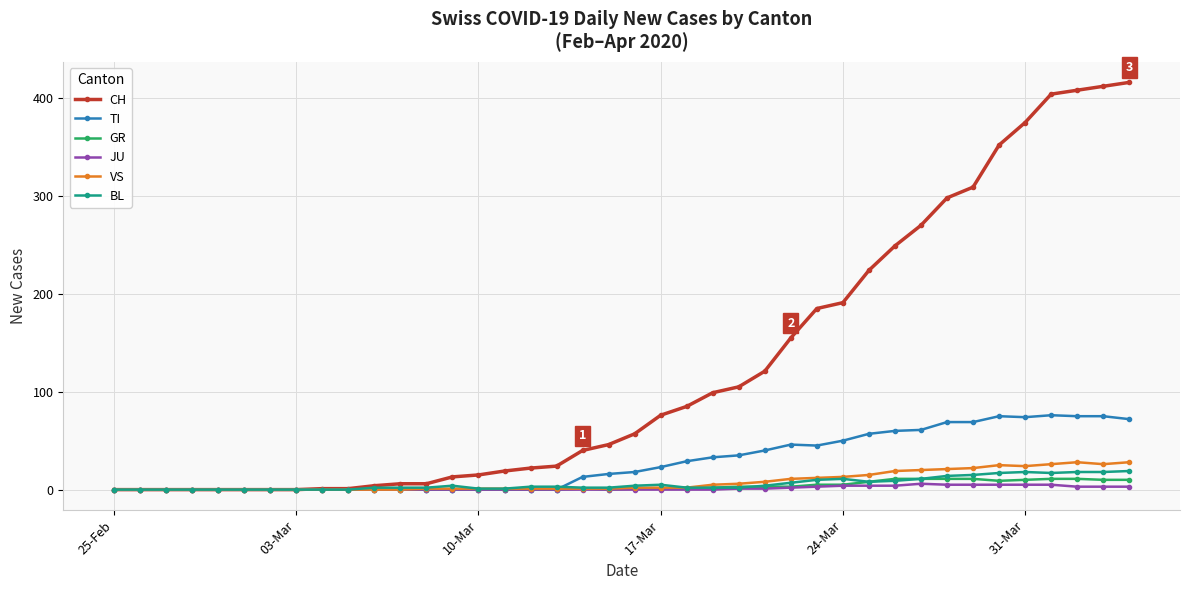

Which series has the widest spread of values?

CH